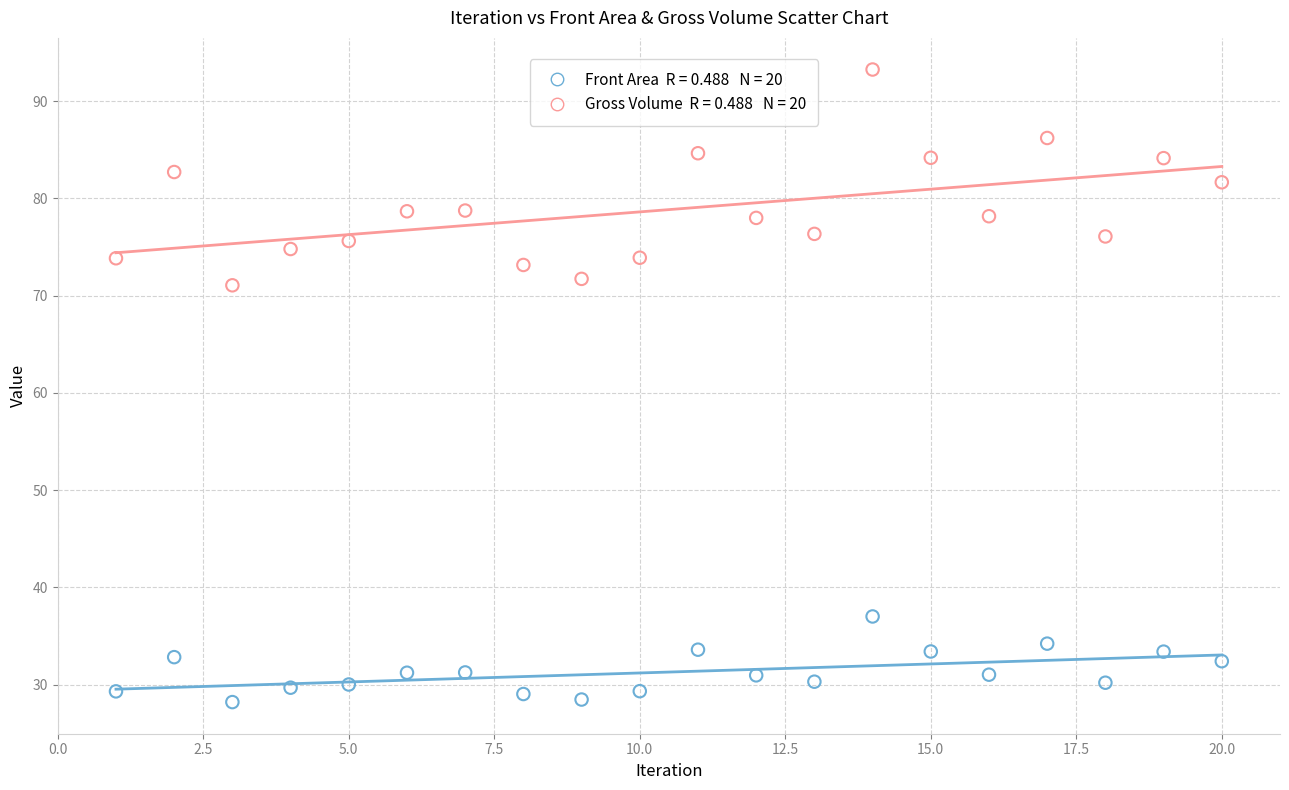

Across all data points, what is the range of Y values (max minus min)?

65.1